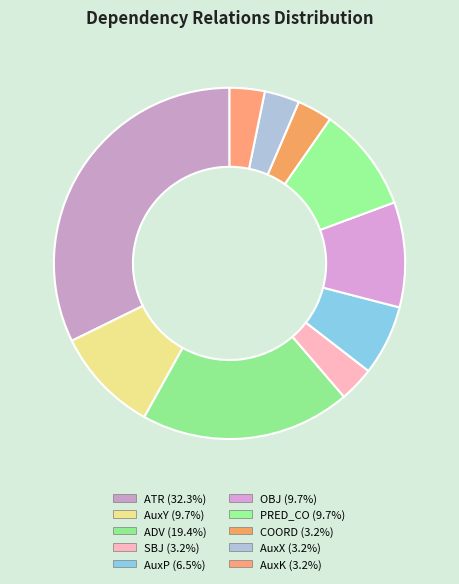

Is there a majority slice in this chart?

No